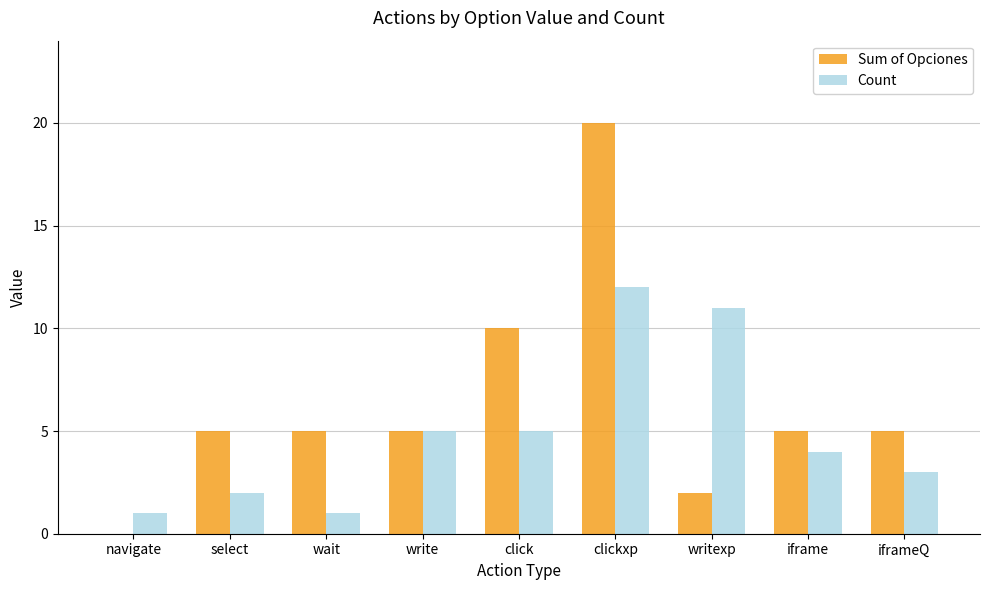

What is the maximum value shown in the chart?

20